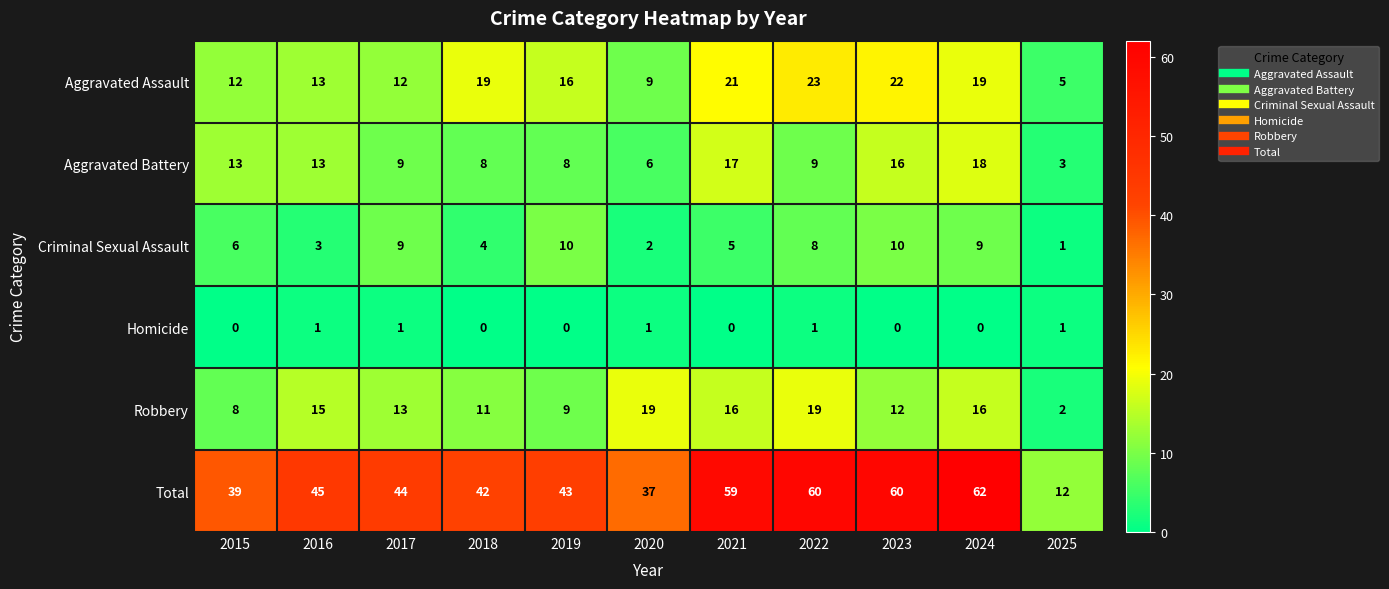

Which series has the largest range (max minus min)?

Total